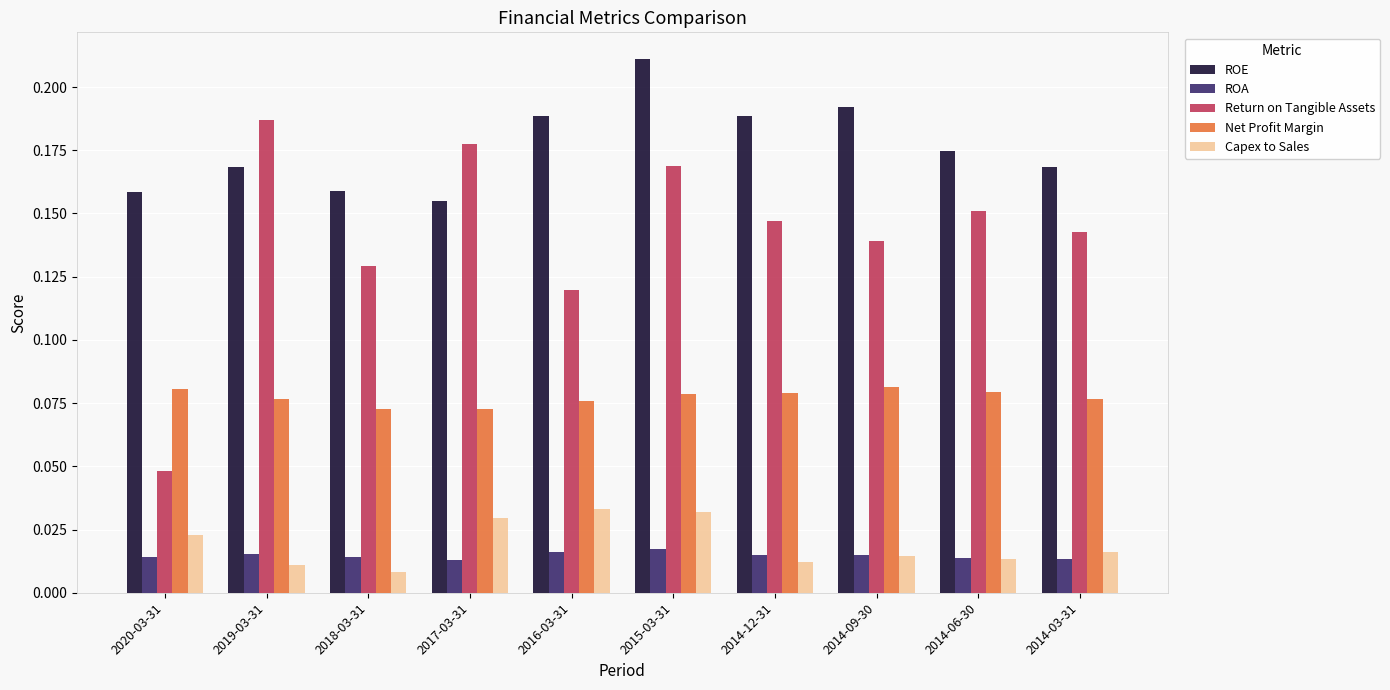

Between 2018-03-31 and 2015-03-31, which series saw the biggest shift?

ROE